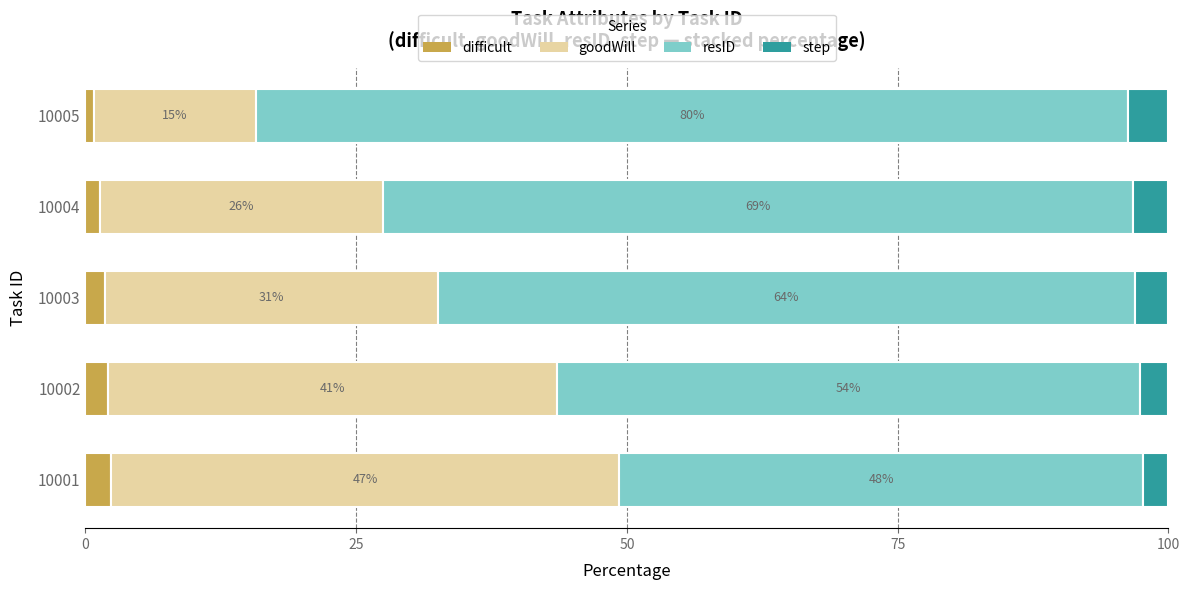

What are all the series names shown in the legend?

difficult, goodWill, resID, step